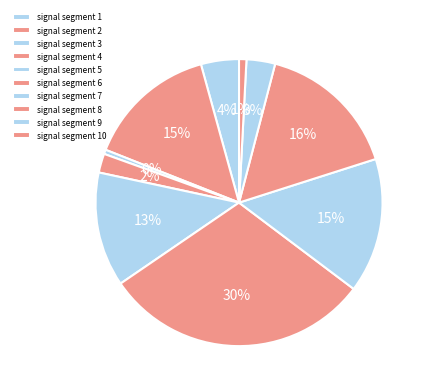

How many slices are in this pie chart?

10